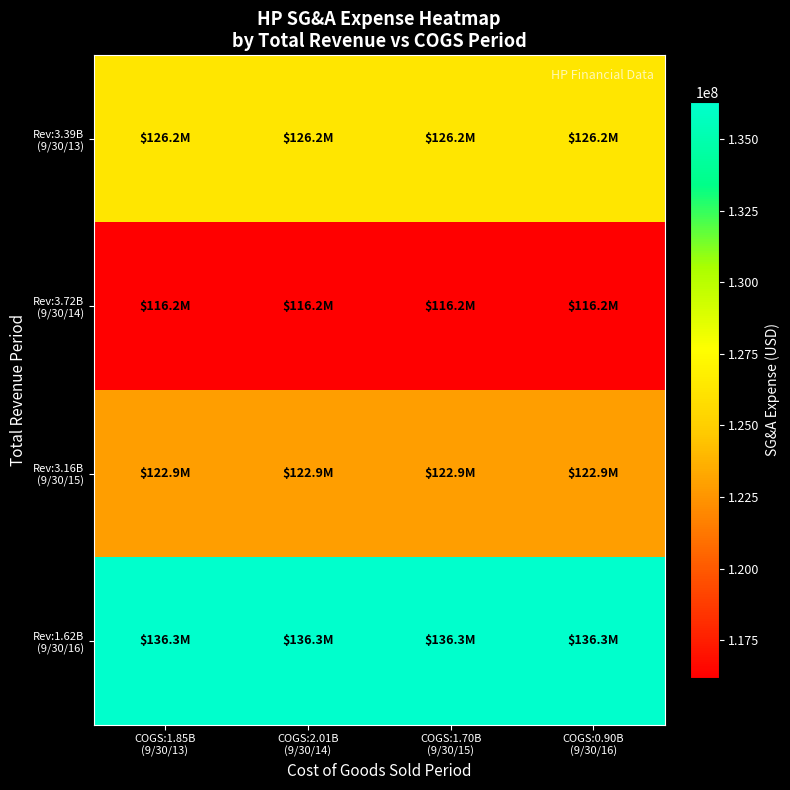

Which series changed the most between COGS:1.70B (9/30/15) and COGS:0.90B (9/30/16)?

Rev:3.39B (9/30/13)